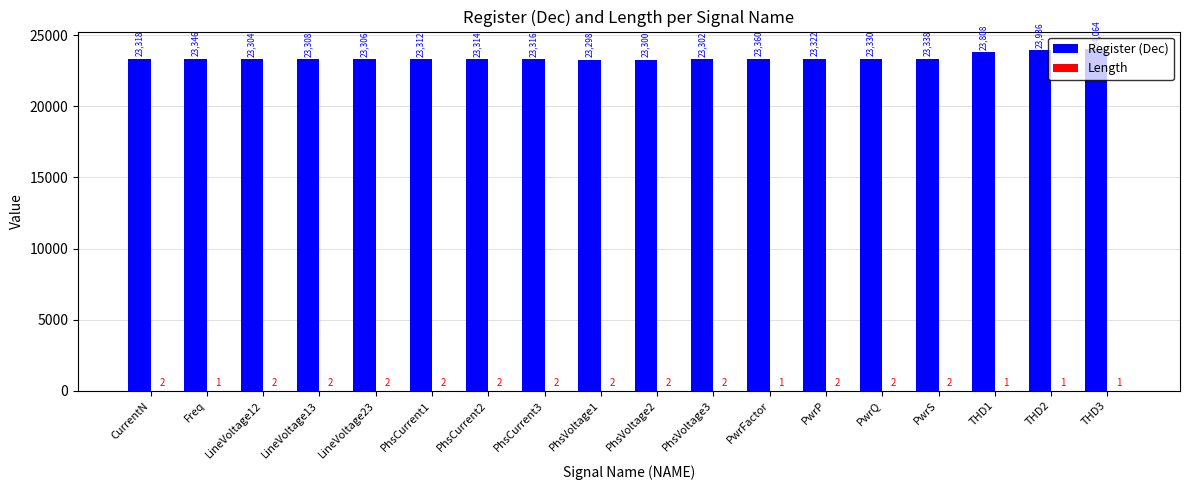

Read the Register (Dec) value at LineVoltage13, to the nearest 100.

23300